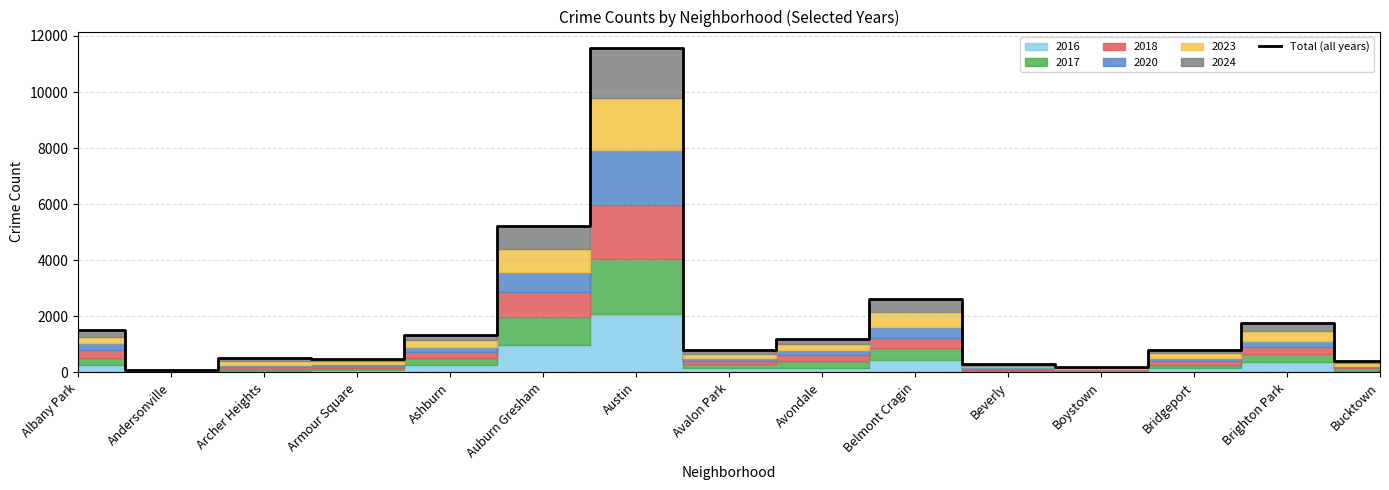

What is the sum of all values?

28772